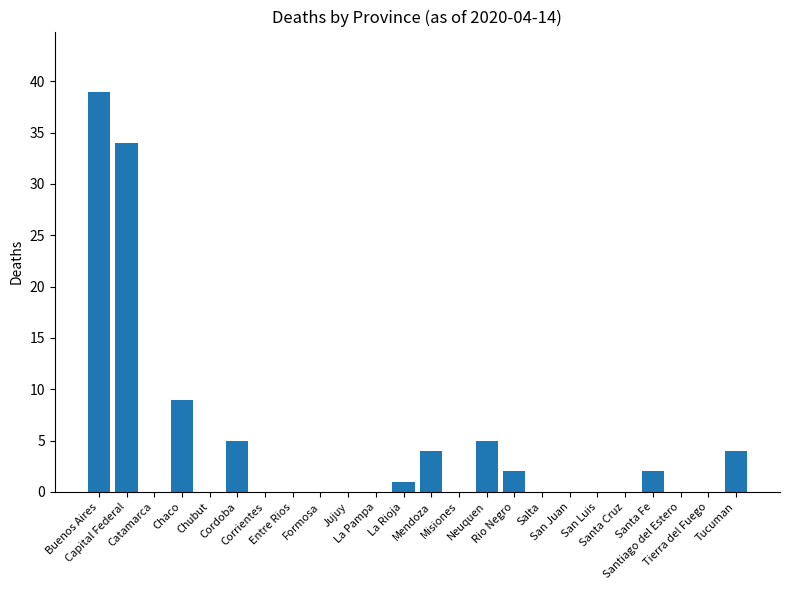

What is the sum of all values?

105